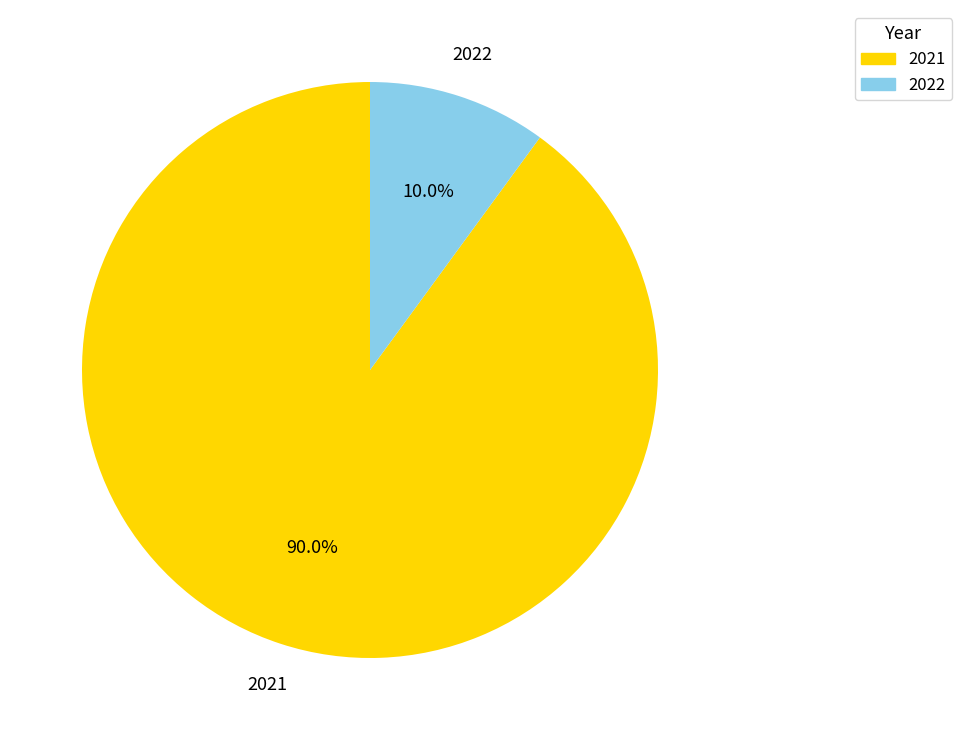

Which slice is the largest?

2021